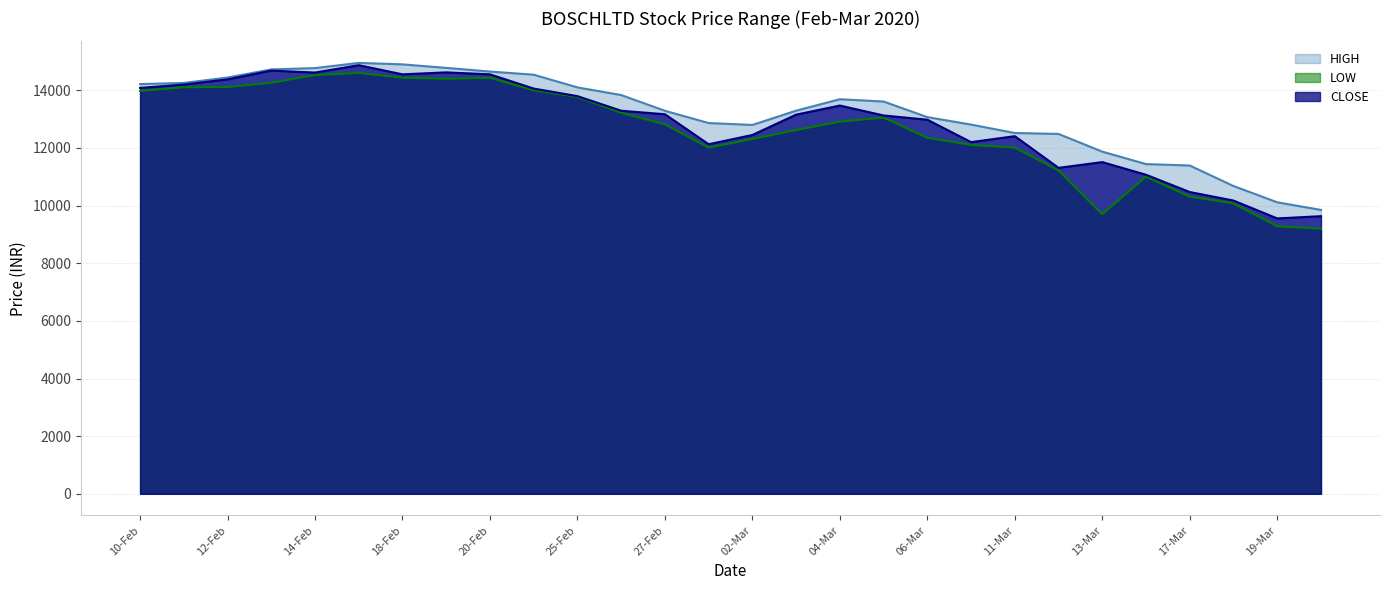

Which series has the largest range (max minus min)?

LOW